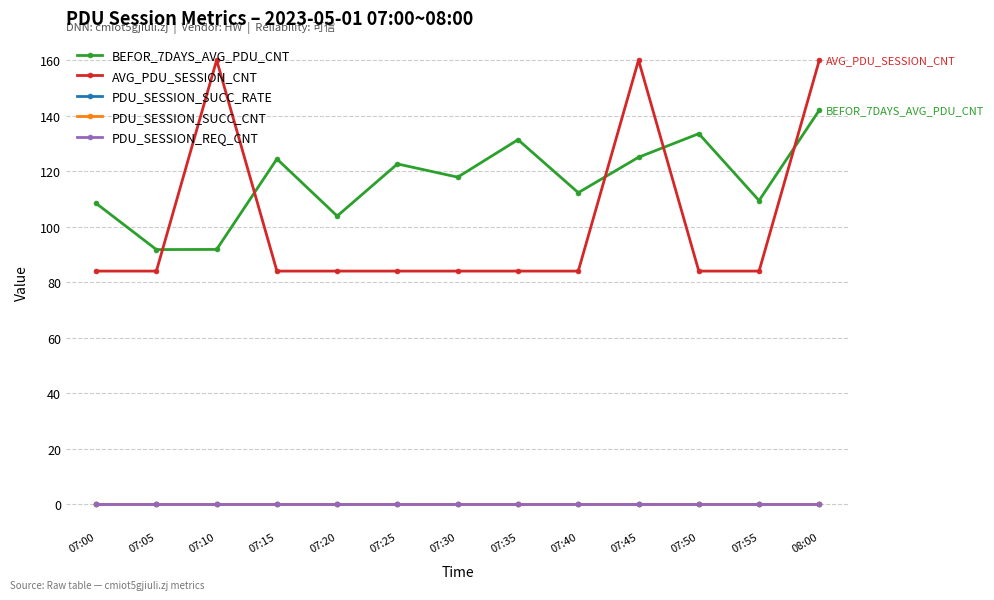

At 07:35, list the series in order from smallest to largest.

PDU_SESSION_SUCC_RATE, PDU_SESSION_SUCC_CNT, PDU_SESSION_REQ_CNT, AVG_PDU_SESSION_CNT, BEFOR_7DAYS_AVG_PDU_CNT